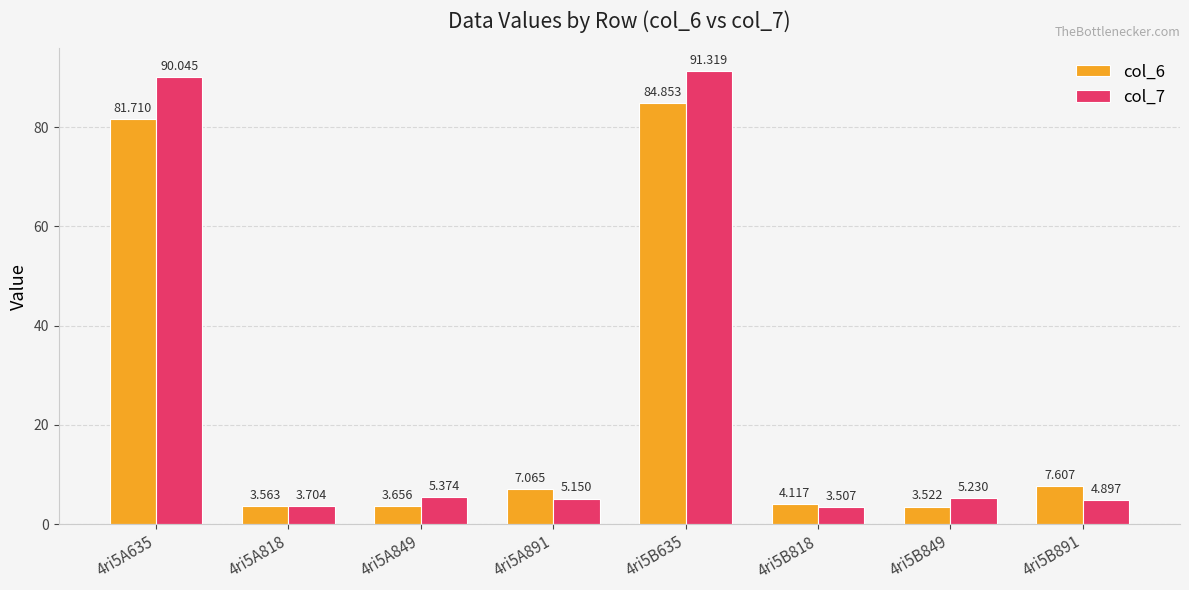

Rank the series by their average value, from highest to lowest.

col_7, col_6